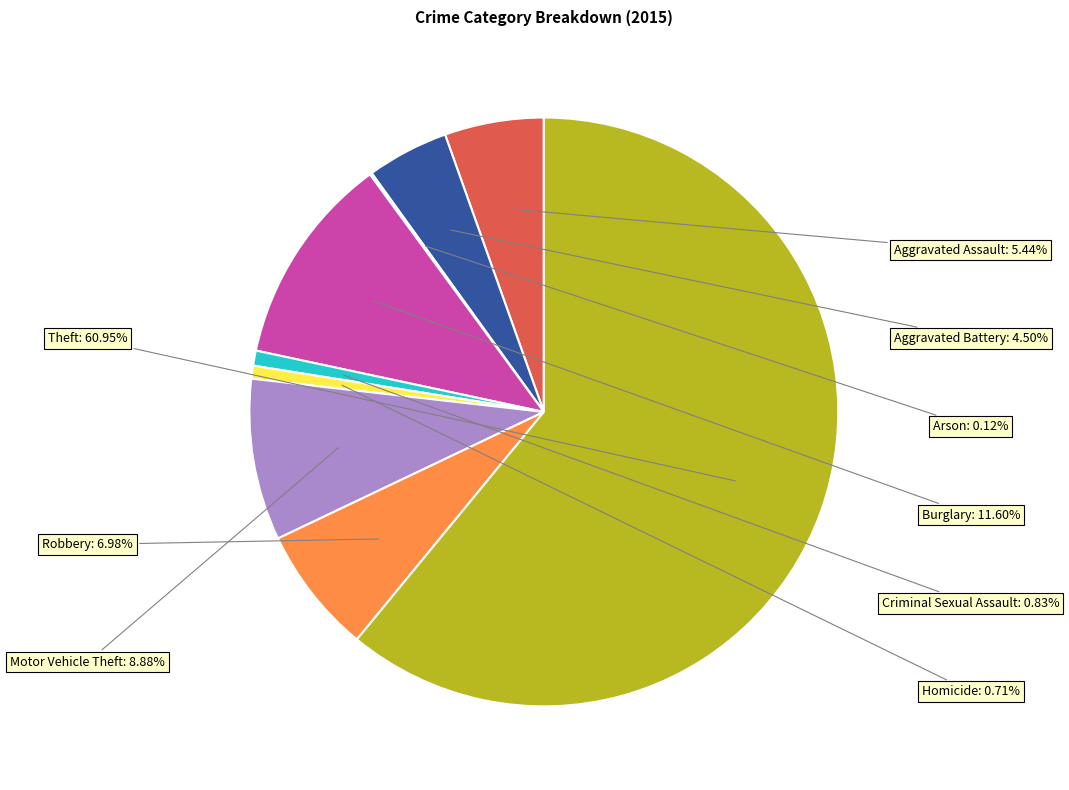

Does any single category account for the majority?

Yes